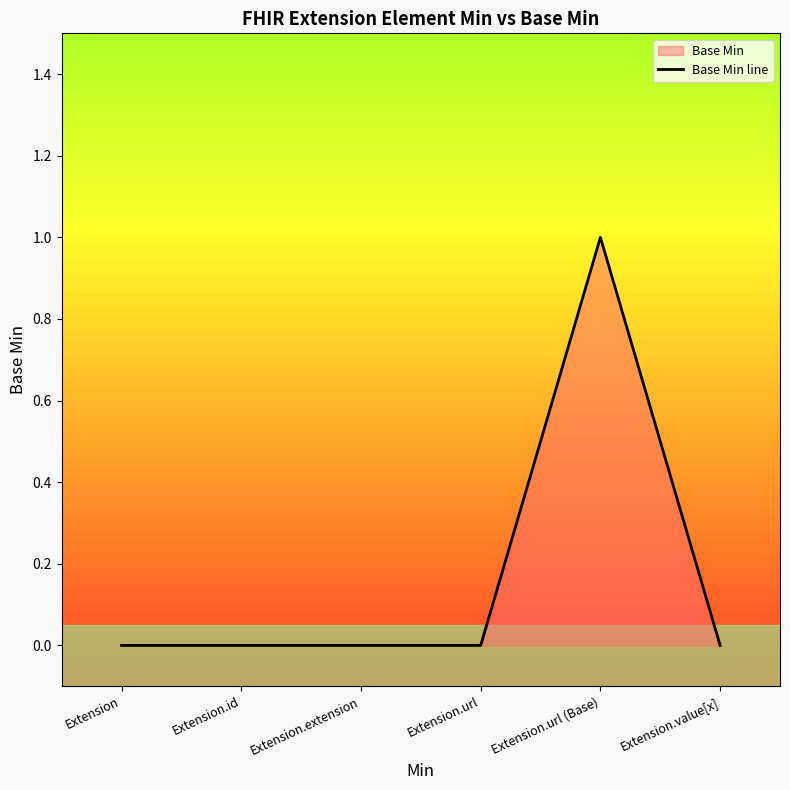

Which category has the lowest value across all series?

Extension